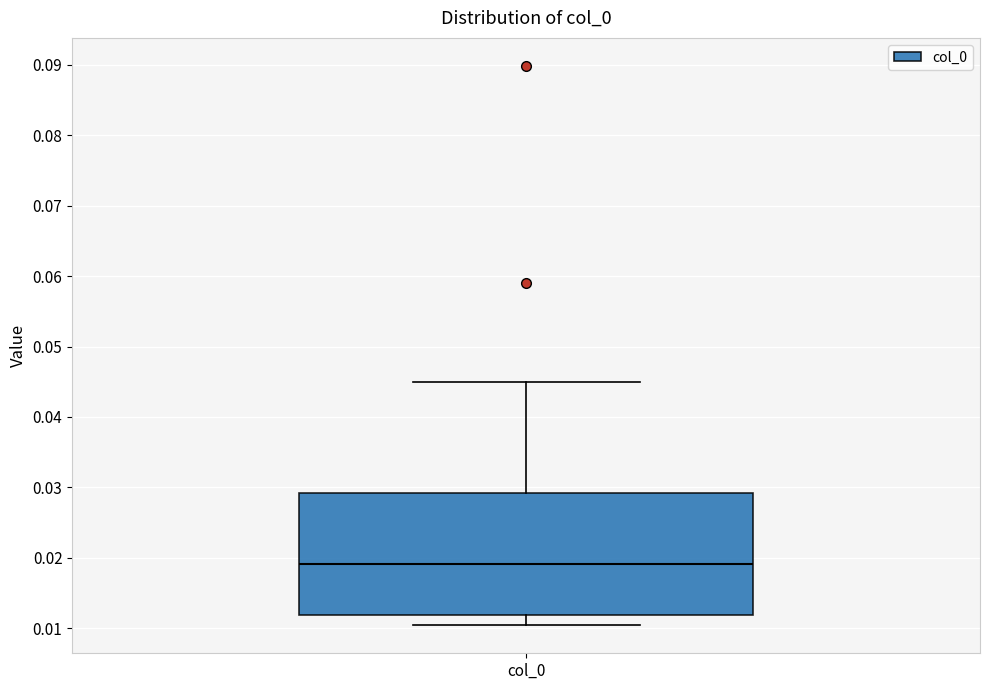

Read this box plot against the y-axis: the position of the median line, the range covered by the box, and the ends of both whiskers. The values are not printed on the chart, so give them approximately, as read against the axis.

median 0.019, box 0.012 to 0.029, whiskers 0.010 to 0.045